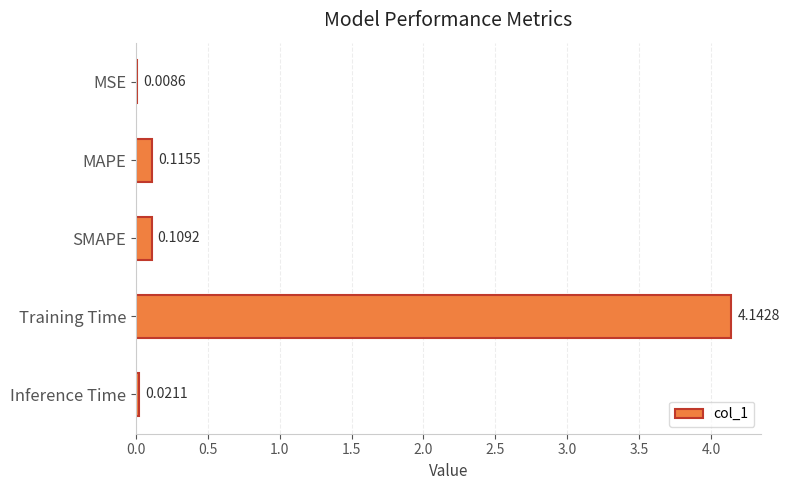

What is the sum of the values at Inference Time and Training Time?

4.2